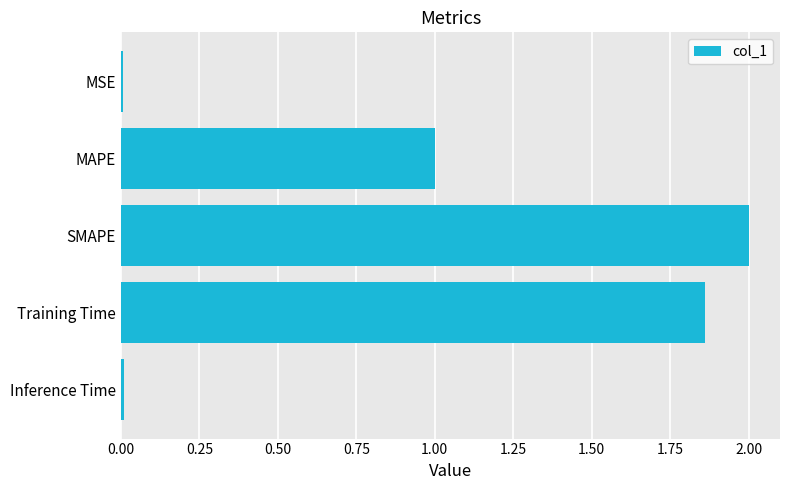

Between MAPE and Training Time, which is larger?

Training Time